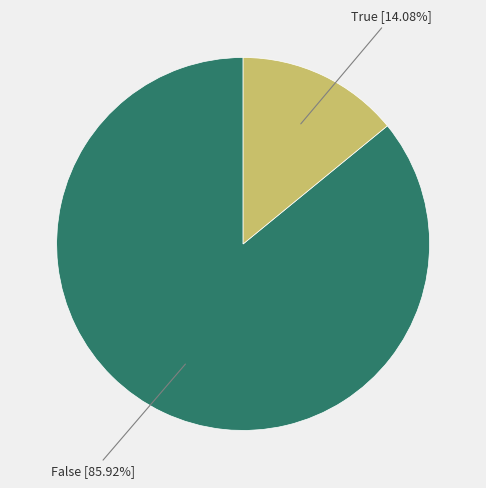

Is there any slice that represents more than half of the pie?

Yes